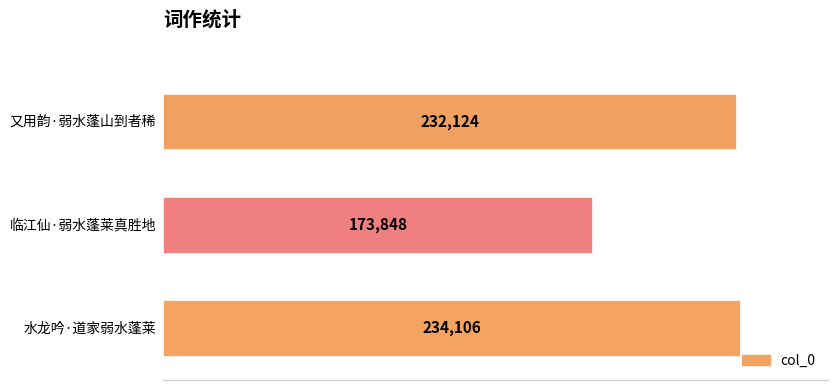

How many data points are less than 232124?

1